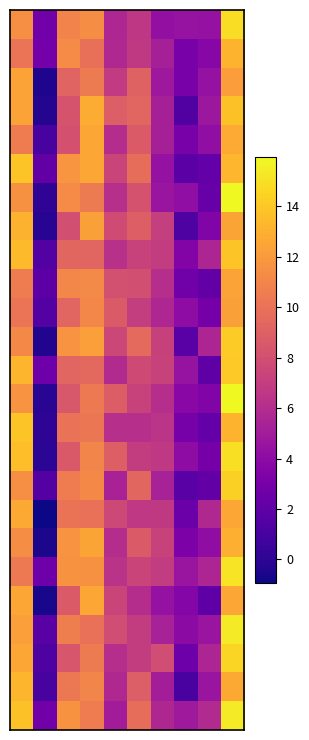

Reading left to right, transcribe all the data shown in this chart.

row_0: 11.5	2.8	10.9	11.4	5.6	6.6	4.2	4.5	4.4	14.8
row_1: 10.1	2.9	11.3	9.8	5.7	6.7	5.2	3.1	3.7	13.2
row_2: 12.4	-0.4	9.2	10.5	6.8	9.1	4.8	3.1	4.4	12.2
row_3: 12.4	-0.3	8.3	12.8	8.9	9.2	5.2	1.4	4.7	13.8
row_4: 10.5	1.0	8.1	12.6	6.0	8.7	5.2	3.1	4.2	12.7
row_5: 13.9	2.1	11.8	12.6	7.4	9.7	4.4	1.8	2.2	13.3
row_6: 11.6	0.1	11.3	10.4	6.1	8.2	4.6	4.2	2.3	15.9
row_7: 13.1	-0.2	8.0	12.3	7.8	8.9	7.1	1.3	3.4	12.5
row_8: 13.5	1.5	9.3	9.3	6.2	7.3	6.9	3.6	5.5	13.9
row_9: 10.5	1.9	11.0	11.2	8.1	8.0	6.1	2.7	2.1	12.4
row_10: 10.1	1.5	9.3	11.0	8.6	7.0	5.6	4.0	2.9	12.3
row_11: 11.2	-0.4	11.7	12.2	7.5	9.5	7.2	1.7	5.6	14.2
row_12: 13.2	2.6	9.3	9.4	5.9	7.7	7.3	4.4	2.0	14.0
row_13: 11.7	-0.1	8.5	10.4	8.8	7.3	6.1	3.8	3.5	15.9
row_14: 13.8	0.0	10.0	10.2	6.1	6.1	6.4	3.0	2.2	13.1
row_15: 13.6	-0.0	8.6	11.0	8.9	7.0	6.7	4.0	3.0	14.9
row_16: 11.5	1.5	10.5	11.1	5.4	9.3	5.3	1.7	2.2	14.4
row_17: 12.7	-0.9	10.0	9.9	7.6	6.7	6.8	2.5	5.7	12.6
row_18: 11.4	-0.5	11.7	12.5	6.0	8.6	7.3	3.2	4.1	13.0
row_19: 10.4	2.6	11.6	11.5	6.4	7.4	6.9	4.6	5.5	15.1
row_20: 12.6	-0.7	8.6	12.6	7.4	6.0	4.4	3.7	2.0	12.6
row_21: 12.2	1.8	10.6	9.9	7.8	6.9	5.3	4.0	4.6	15.4
row_22: 12.6	1.3	8.4	10.5	6.1	7.0	7.9	2.6	5.6	14.5
row_23: 13.2	1.0	10.3	11.0	5.8	8.9	5.1	1.1	4.6	12.7
row_24: 13.8	2.8	11.7	10.5	5.1	9.7	5.7	4.9	5.9	15.4